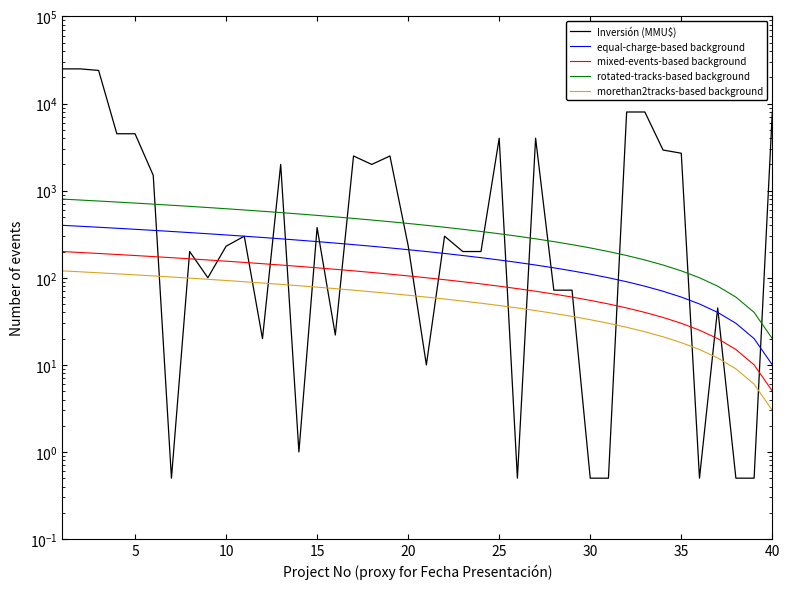

What is the average value of the Inversión (MMU$) series?

3337.6